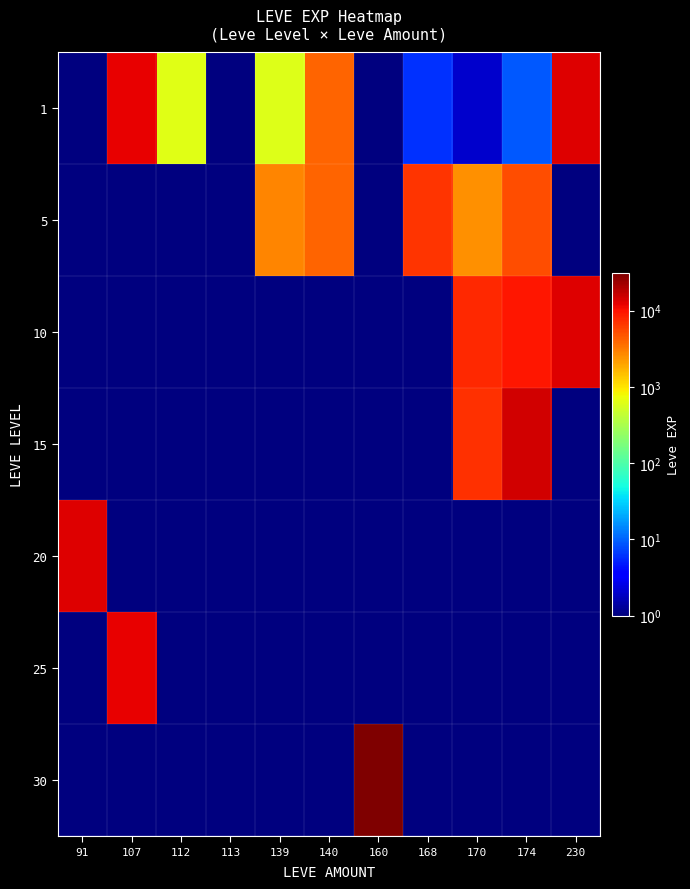

Reading left to right, transcribe all the data shown in this chart.

1: 91=1.0	107=12000.0	112=630.0	113=1.0	139=600.0	140=4110.0	160=1.0	168=6.0	170=2.0	174=9.0	230=13090.0
5: 91=0.1	107=0.1	112=0.1	113=0.1	139=2790.0	140=4110.0	160=0.1	168=6840.0	170=2490.0	174=5220.0	230=0.1
10: 91=0.1	107=0.1	112=0.1	113=0.1	139=0.1	140=0.1	160=0.1	168=0.1	170=7880.0	174=9430.0	230=13090.0
15: 91=0.1	107=0.1	112=0.1	113=0.1	139=0.1	140=0.1	160=0.1	168=0.1	170=7170.0	174=14920.0	230=0.1
20: 91=12960.0	107=0.1	112=0.1	113=0.1	139=0.1	140=0.1	160=0.1	168=0.1	170=0.1	174=0.1	230=0.1
25: 91=0.1	107=12000.0	112=0.1	113=0.1	139=0.1	140=0.1	160=0.1	168=0.1	170=0.1	174=0.1	230=0.1
30: 91=0.1	107=0.1	112=0.1	113=0.1	139=0.1	140=0.1	160=31330.0	168=0.1	170=0.1	174=0.1	230=0.1